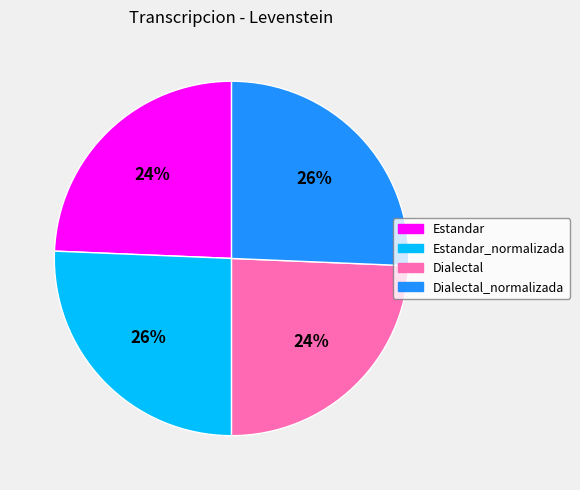

Does any single category account for the majority?

No